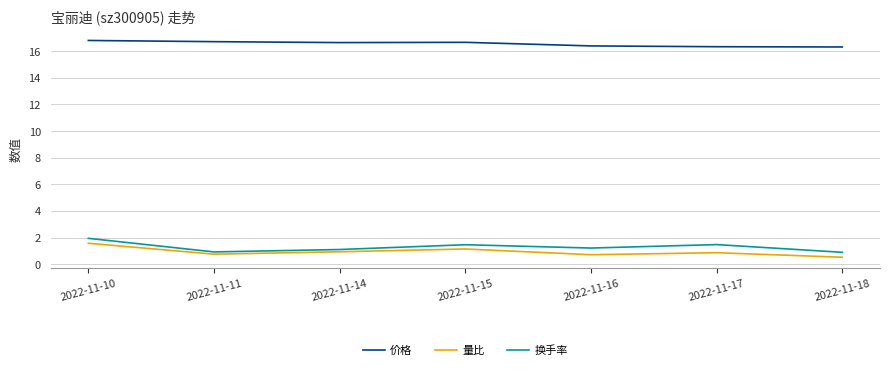

What is the average value of the 价格 series?

16.6